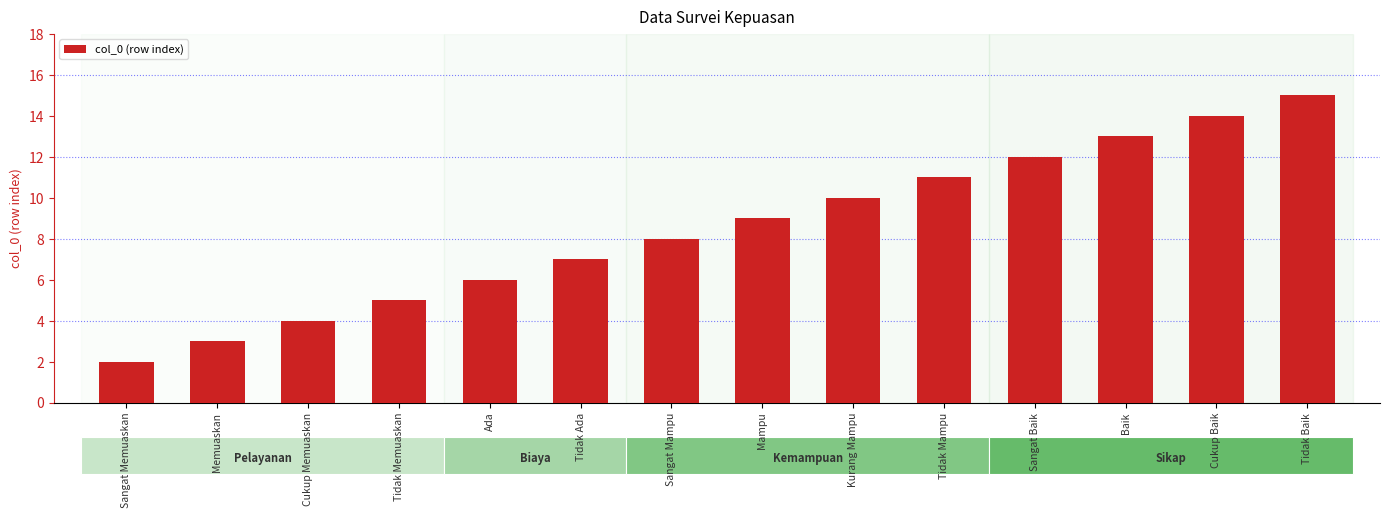

What is the change in value from Mampu to Tidak Mampu?

+2